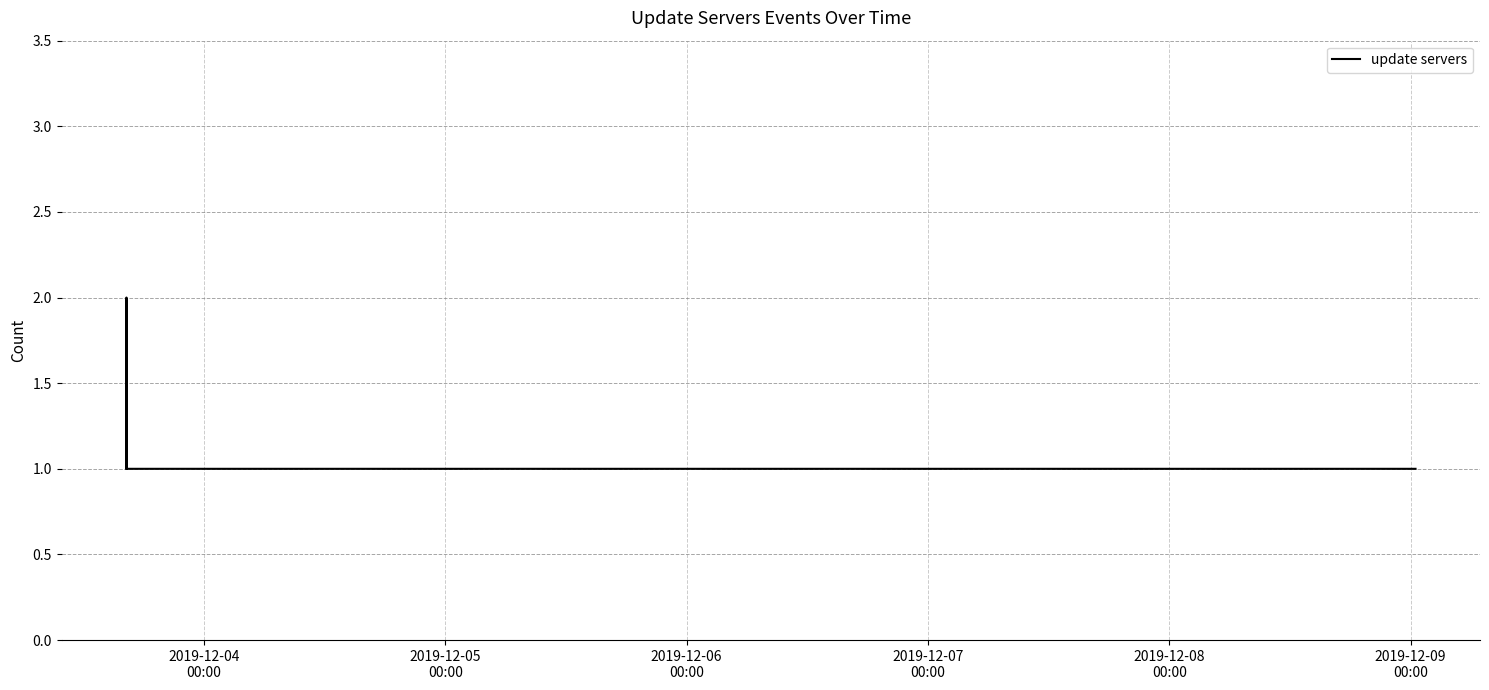

Reading right to left, extract all data points from this chart.

1	1	1	1	1	1	1	2	1